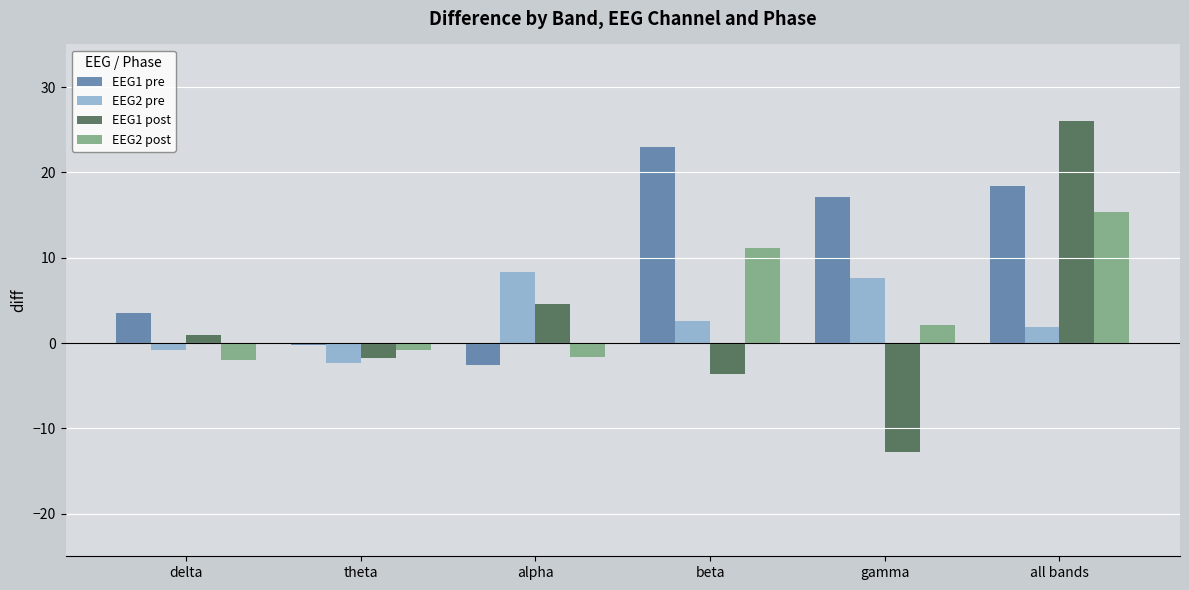

At how many categories does at least one series exceed 14?

3